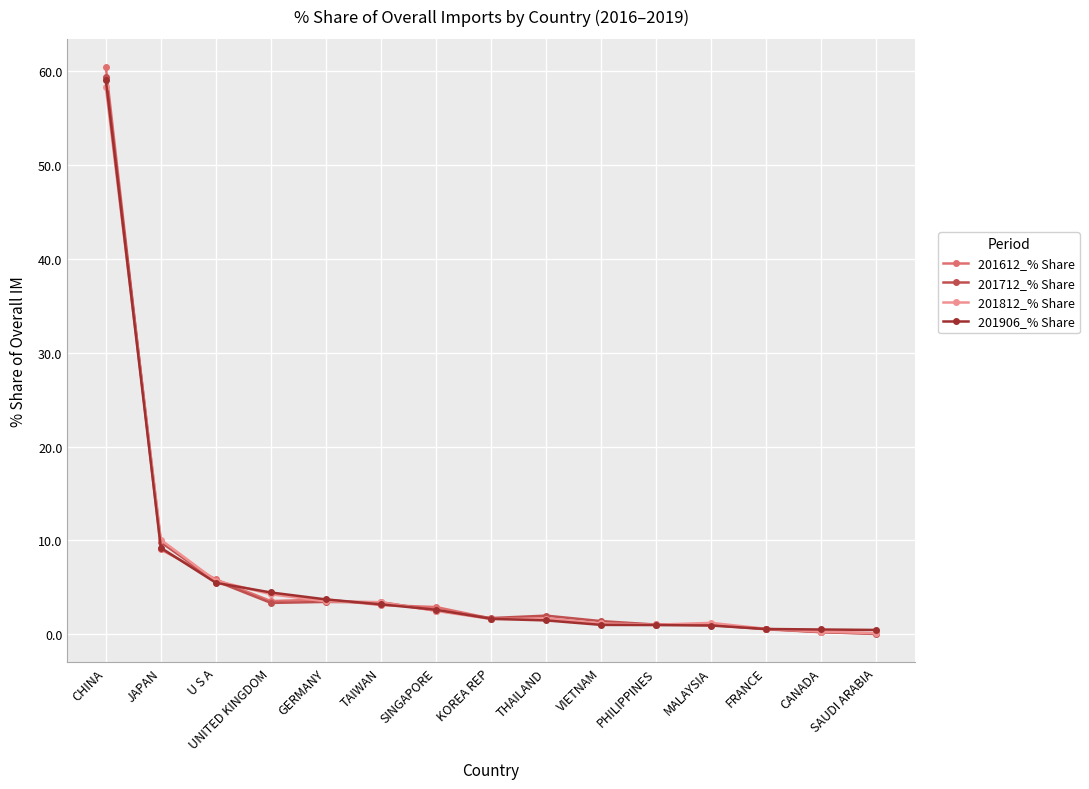

Which series has the widest spread of values?

201612_% Share